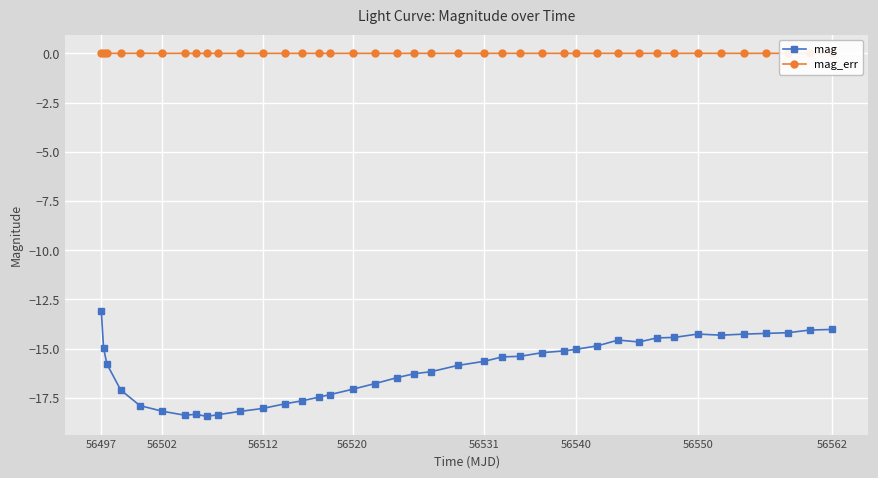

True or false: mag_err has more than 1 interior local peaks.

True